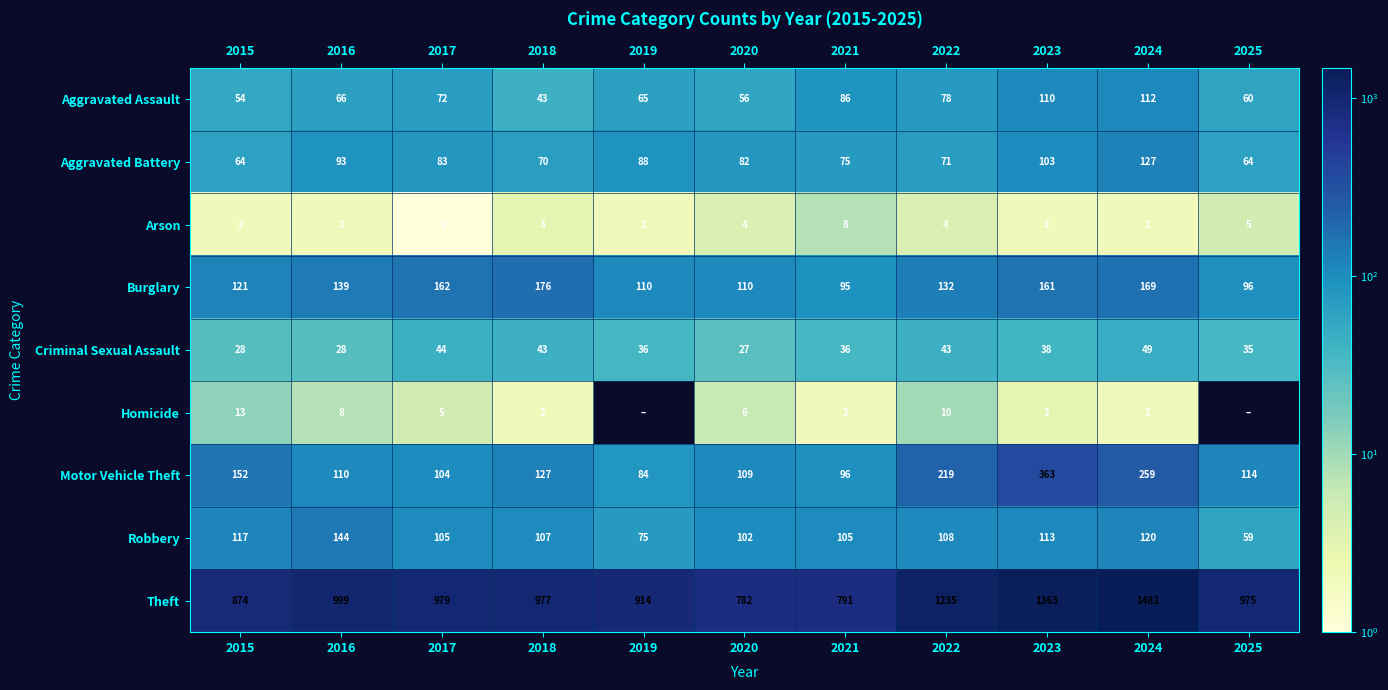

At 2025, list the series in order from smallest to largest.

Homicide, Arson, Criminal Sexual Assault, Robbery, Aggravated Assault, Aggravated Battery, Burglary, Motor Vehicle Theft, Theft